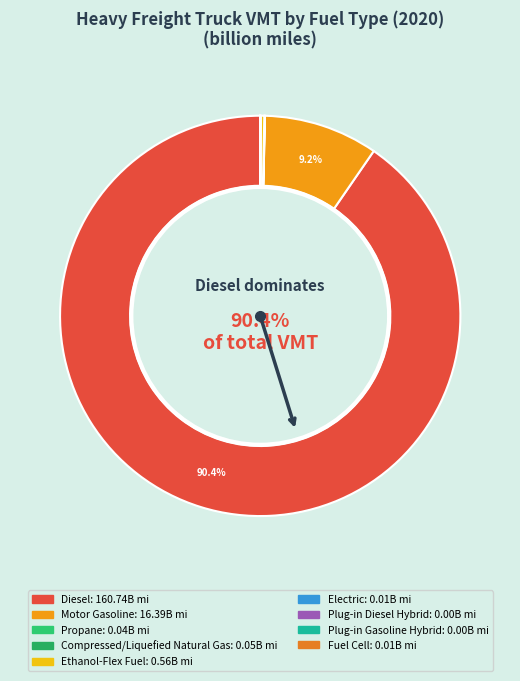

Do Electric and Motor Gasoline together represent more than half of the pie?

No